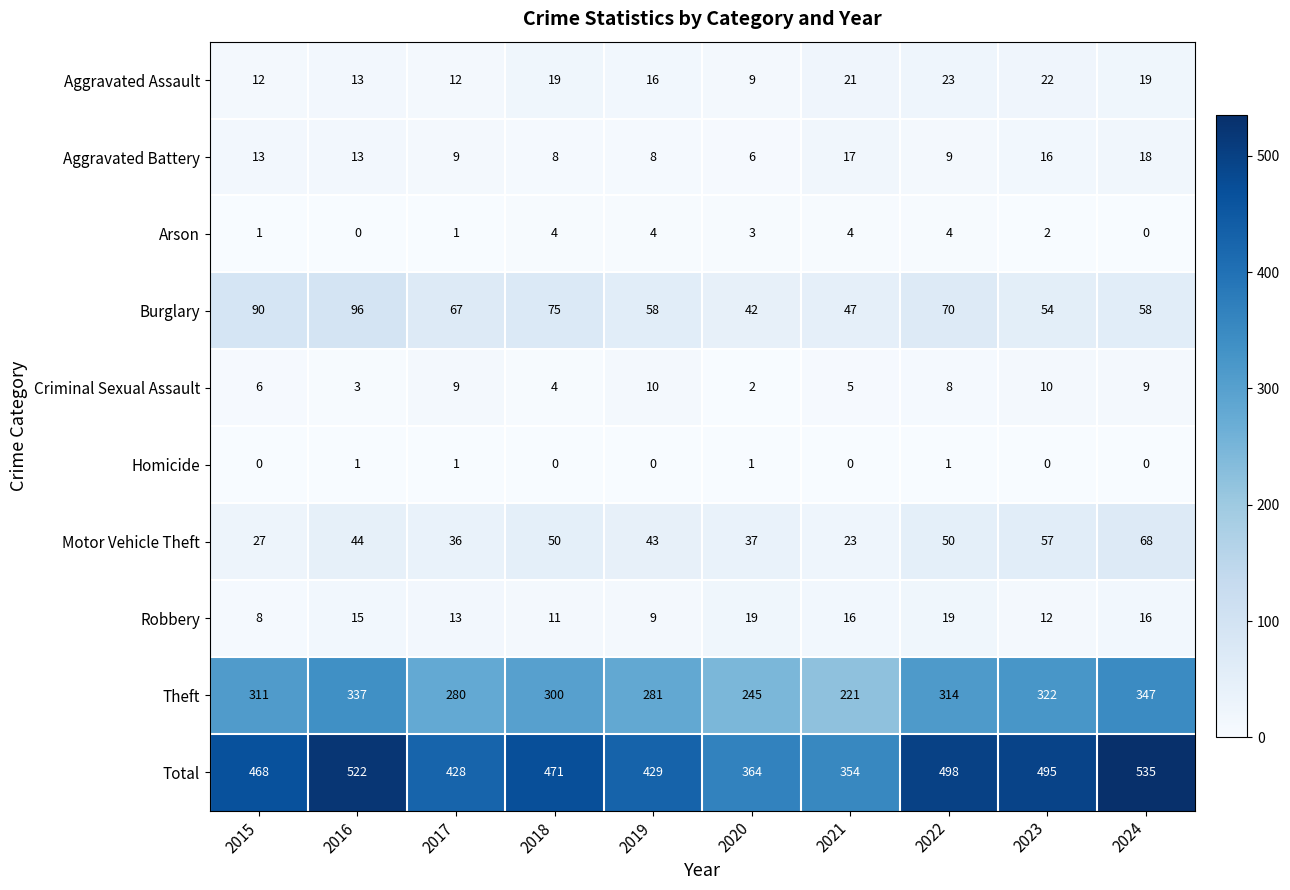

Where is Robbery nearest to the value 13?

2017